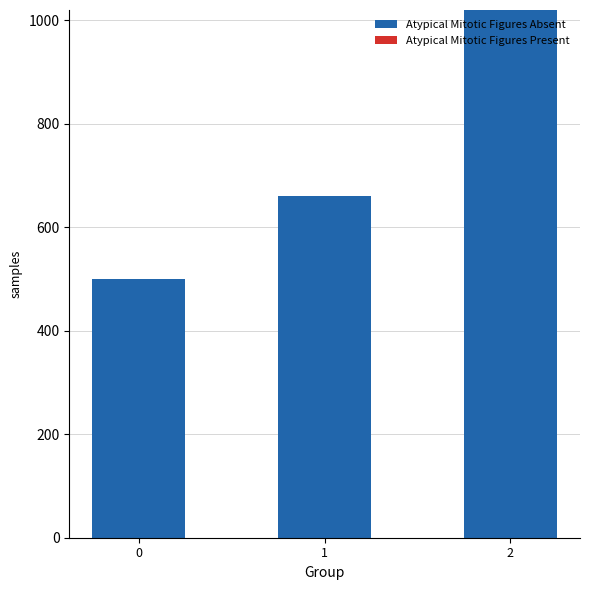

What is the ratio of the value at 0 to the value at 2?

0.5